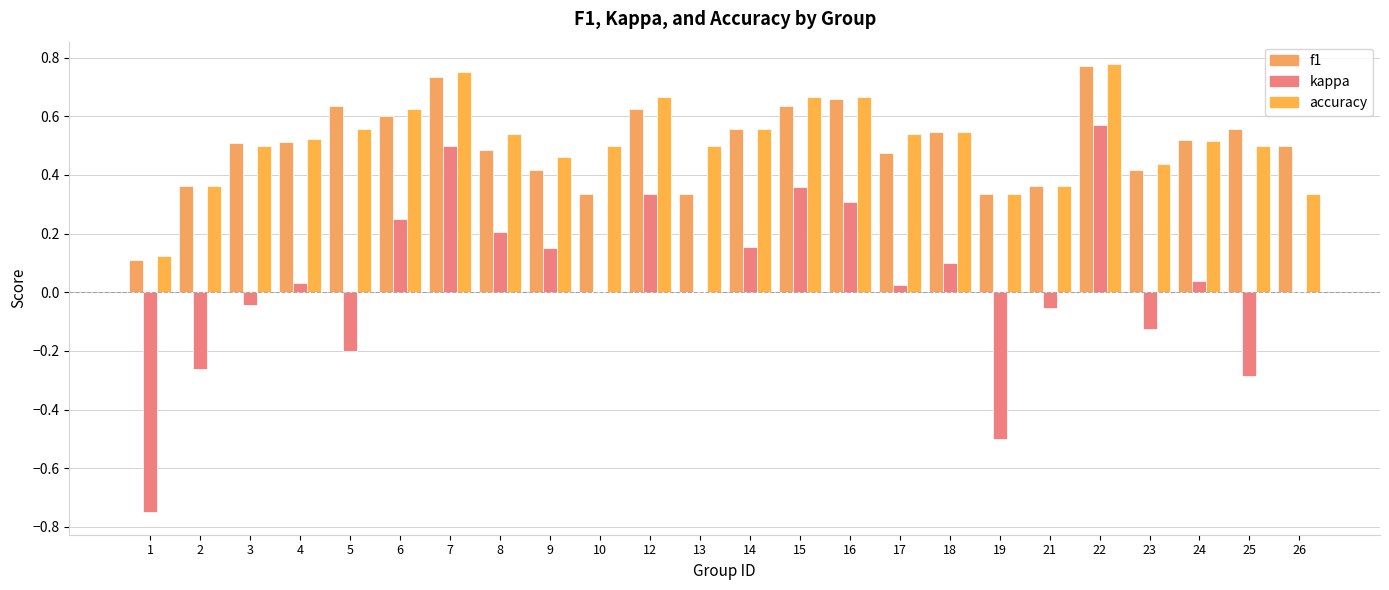

Reading left to right, extract all data points from this chart.

f1: 1=0.1	2=0.4	3=0.5	4=0.5	5=0.6	6=0.6	7=0.7	8=0.5	9=0.4	10=0.3	12=0.6	13=0.3	14=0.6	15=0.6	16=0.7	17=0.5	18=0.5	19=0.3	21=0.4	22=0.8	23=0.4	24=0.5	25=0.6	26=0.5
kappa: 1=-0.8	2=-0.3	3=-0.0	4=0.0	5=-0.2	6=0.2	7=0.5	8=0.2	9=0.1	10=0.0	12=0.3	13=0.0	14=0.2	15=0.4	16=0.3	17=0.0	18=0.1	19=-0.5	21=-0.1	22=0.6	23=-0.1	24=0.0	25=-0.3	26=0.0
accuracy: 1=0.1	2=0.4	3=0.5	4=0.5	5=0.6	6=0.6	7=0.8	8=0.5	9=0.5	10=0.5	12=0.7	13=0.5	14=0.6	15=0.7	16=0.7	17=0.5	18=0.5	19=0.3	21=0.4	22=0.8	23=0.4	24=0.5	25=0.5	26=0.3